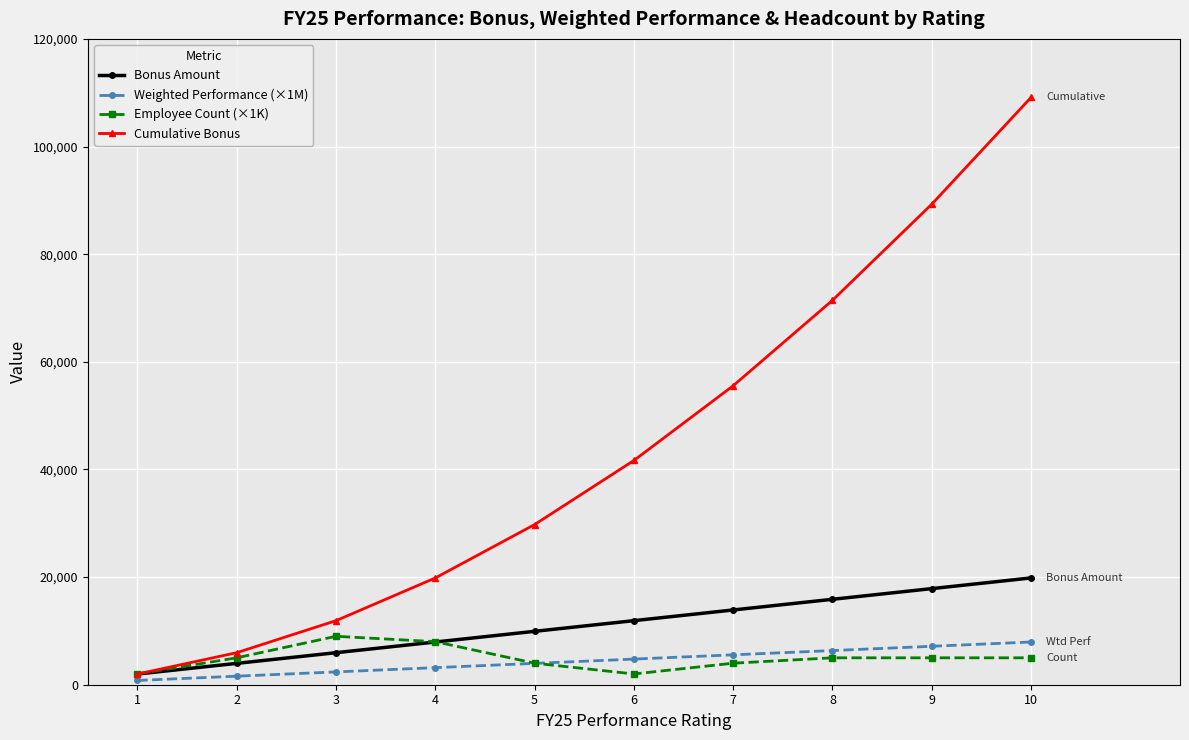

The value of Bonus Amount at 9 is 17857.1. True or false?

True